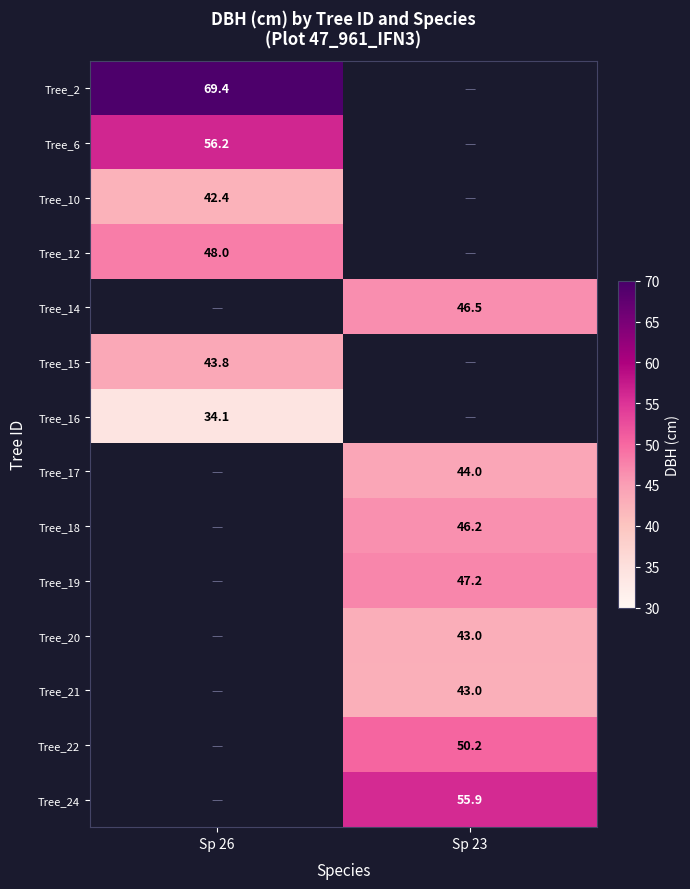

Which has a higher value, Sp 26 or Sp 23?

Sp 26